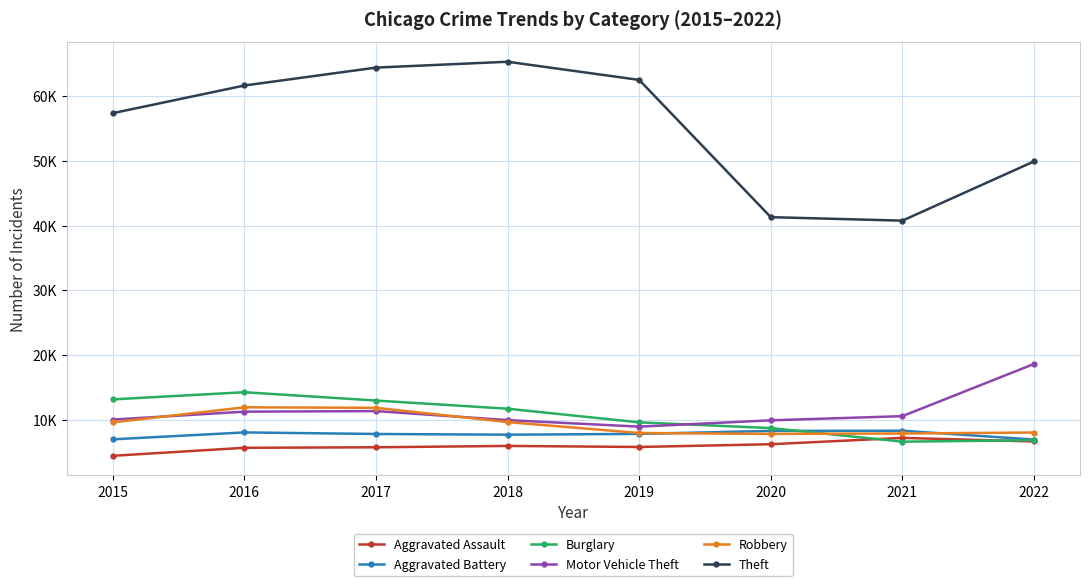

Where is the first local maximum for Theft?

2018